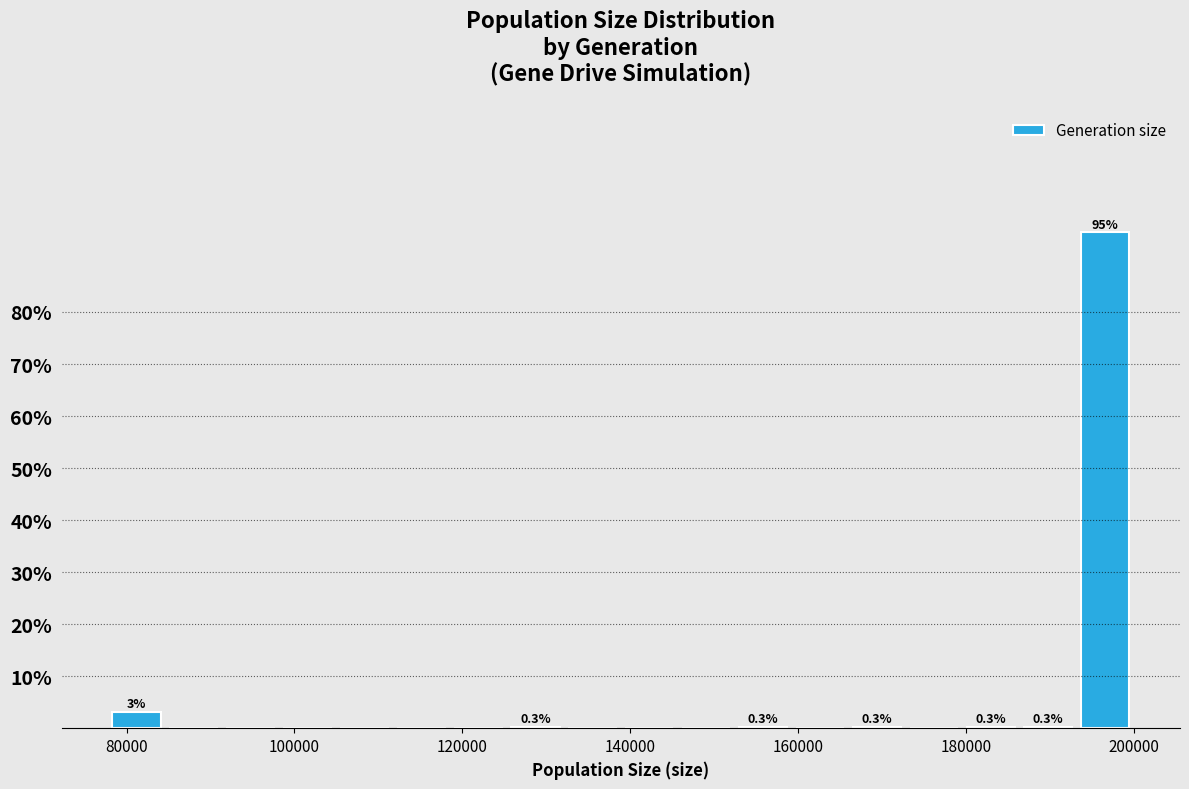

Around what value on the x-axis is the tallest bar? Give the approximate position of its centre, as read against the axis.

196000